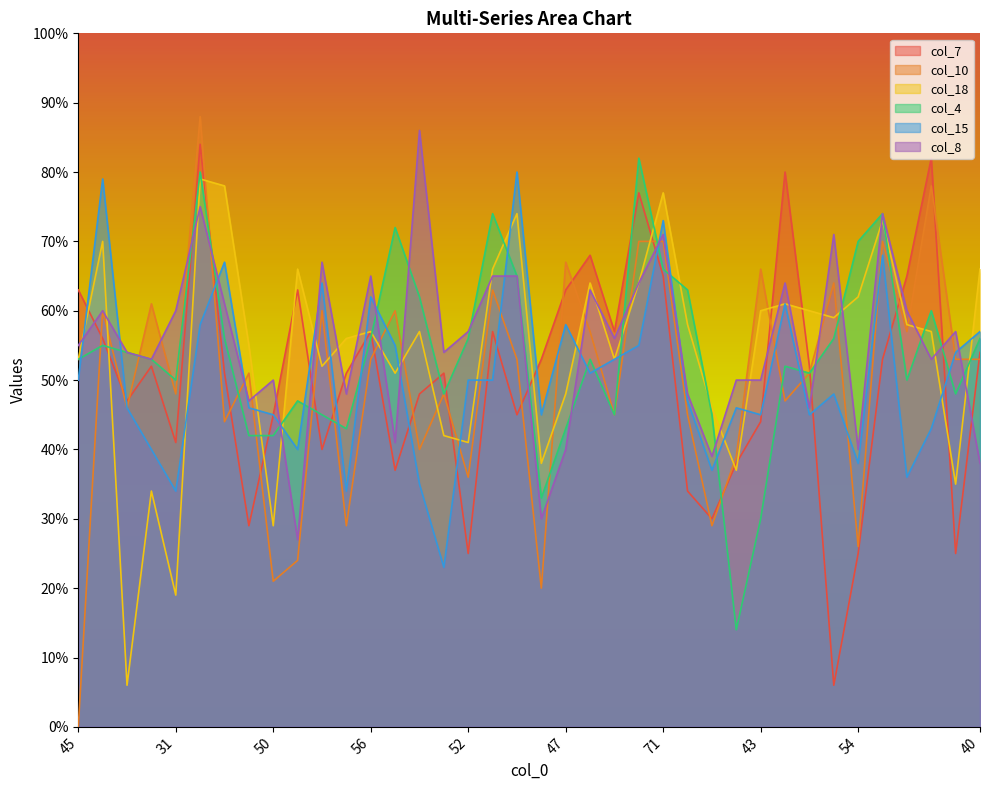

Where do col_8 and col_10 first cross each other?

55 and 90